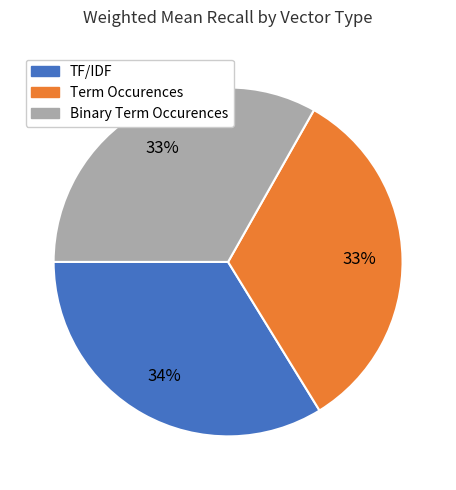

What is the largest slice in the pie chart?

TF/IDF